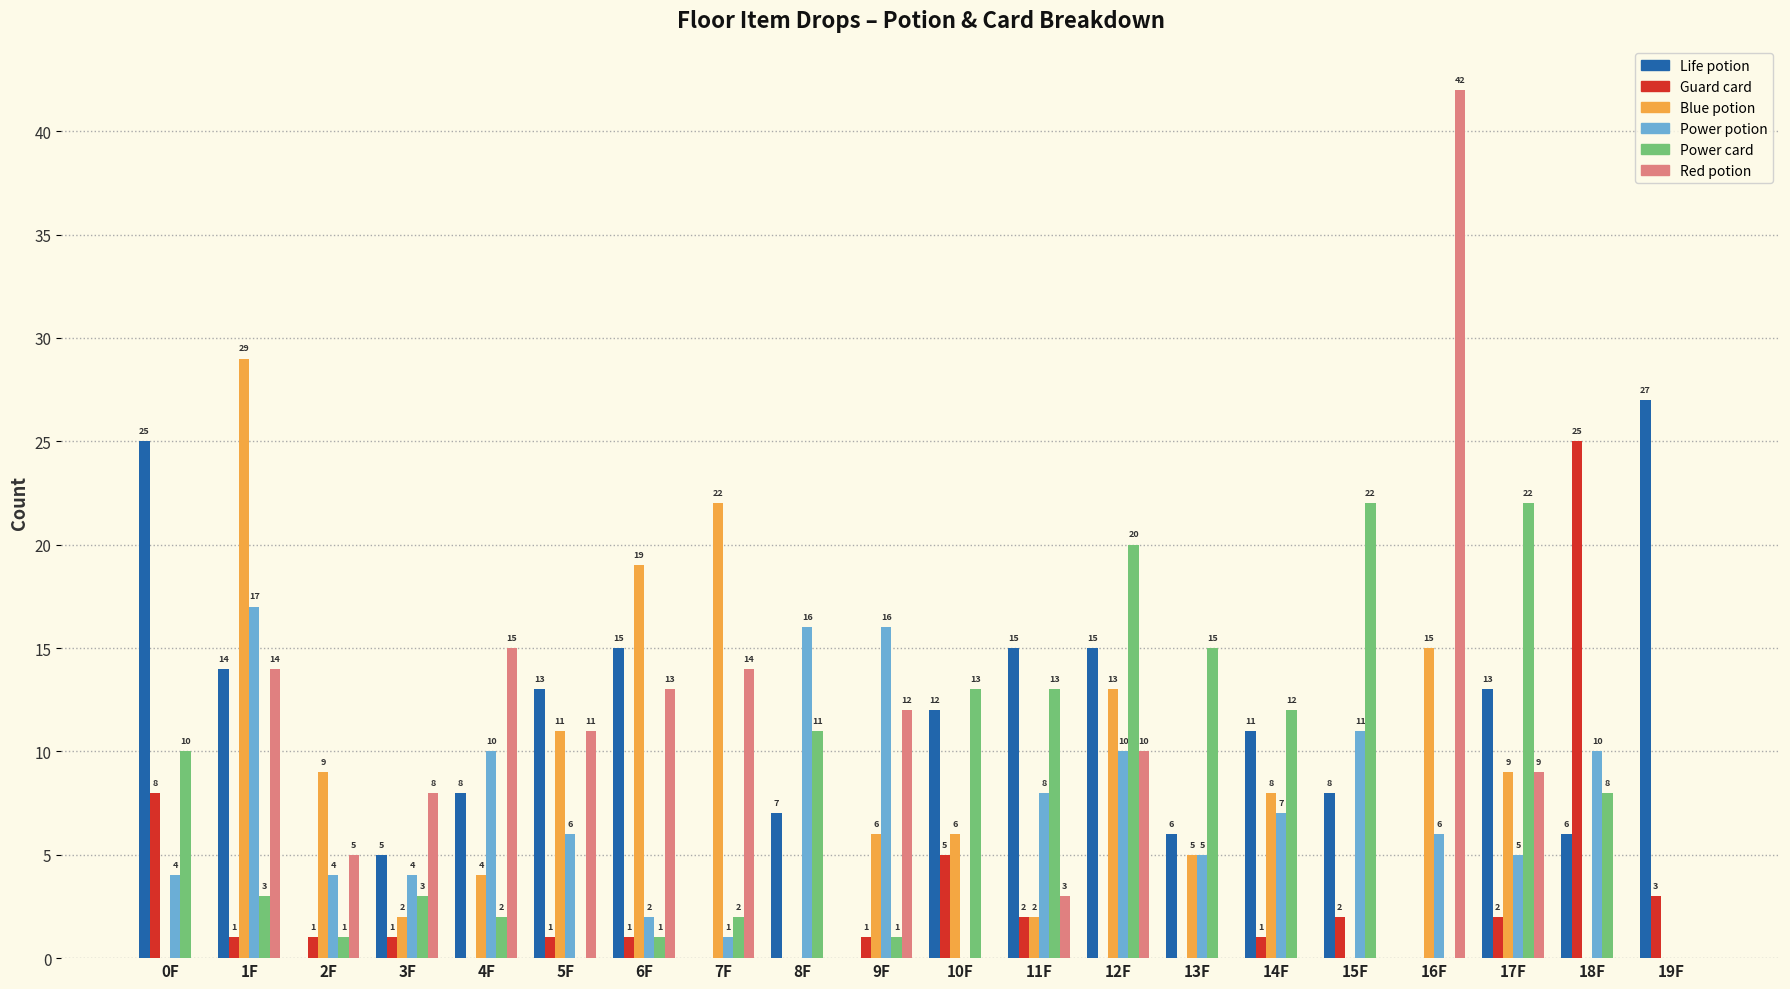

Where does the Red potion series first go above 8?

1F